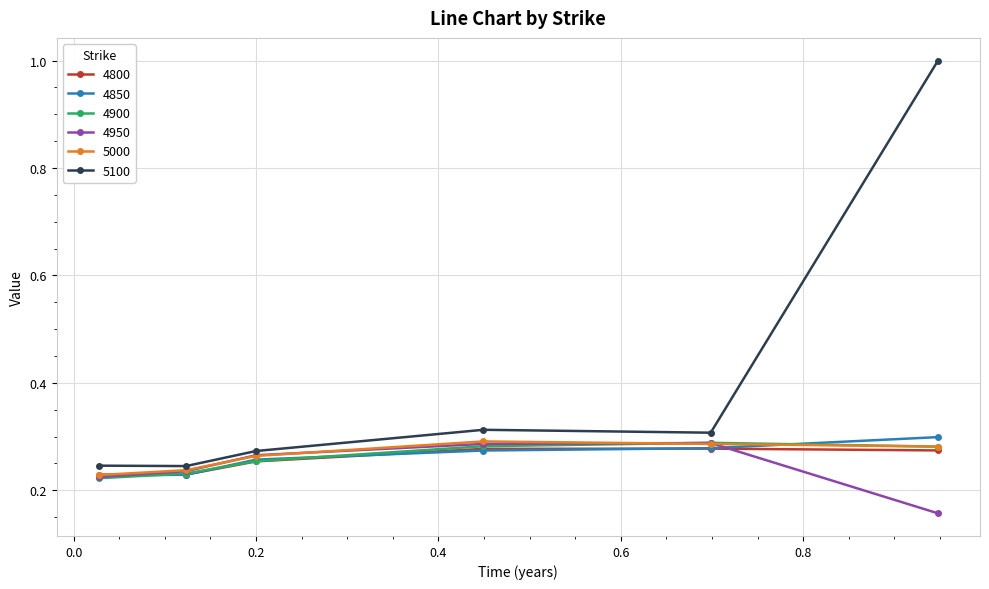

Which series has the largest range (max minus min)?

5100